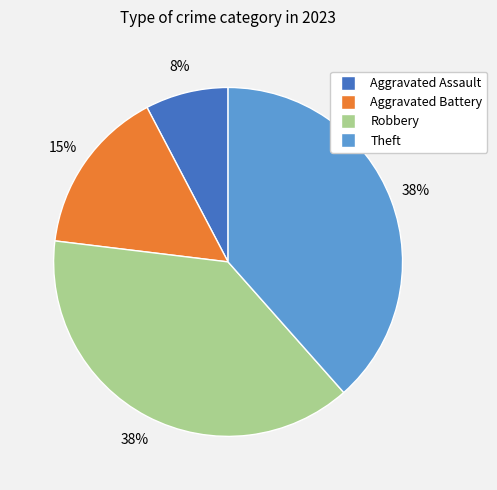

Combined, do Theft and Aggravated Battery account for over 50%?

Yes